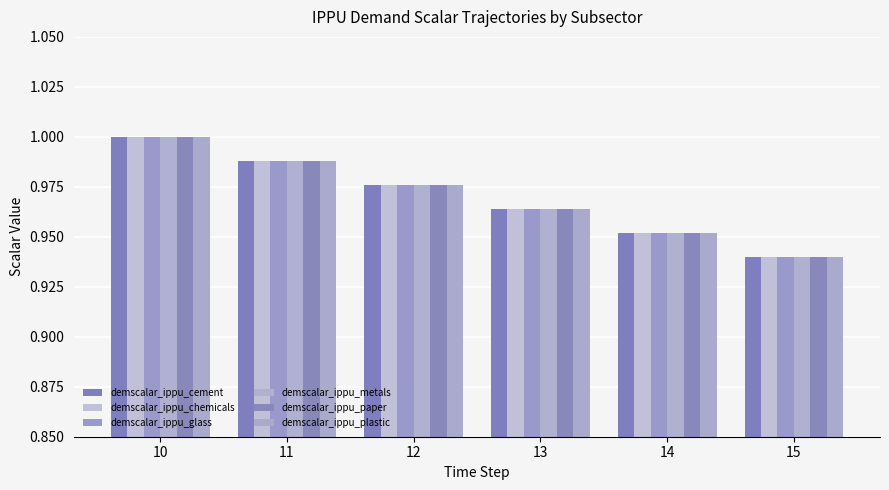

Which has a higher value, 14 or 15?

14